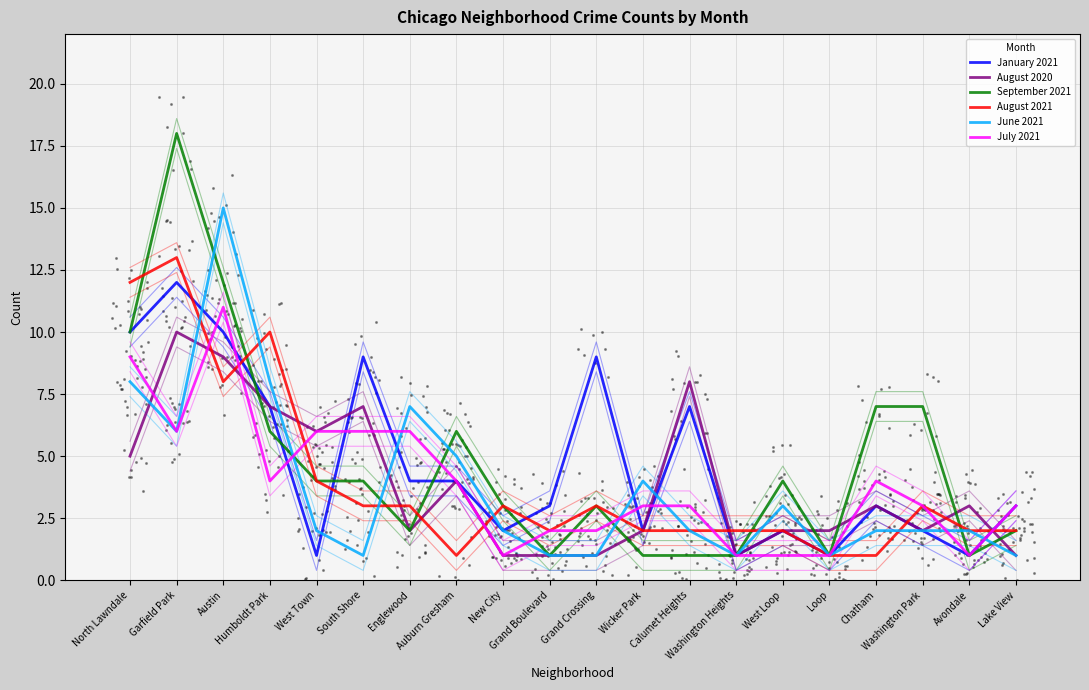

What are all the series names shown in the legend?

January 2021, August 2020, September 2021, August 2021, June 2021, July 2021